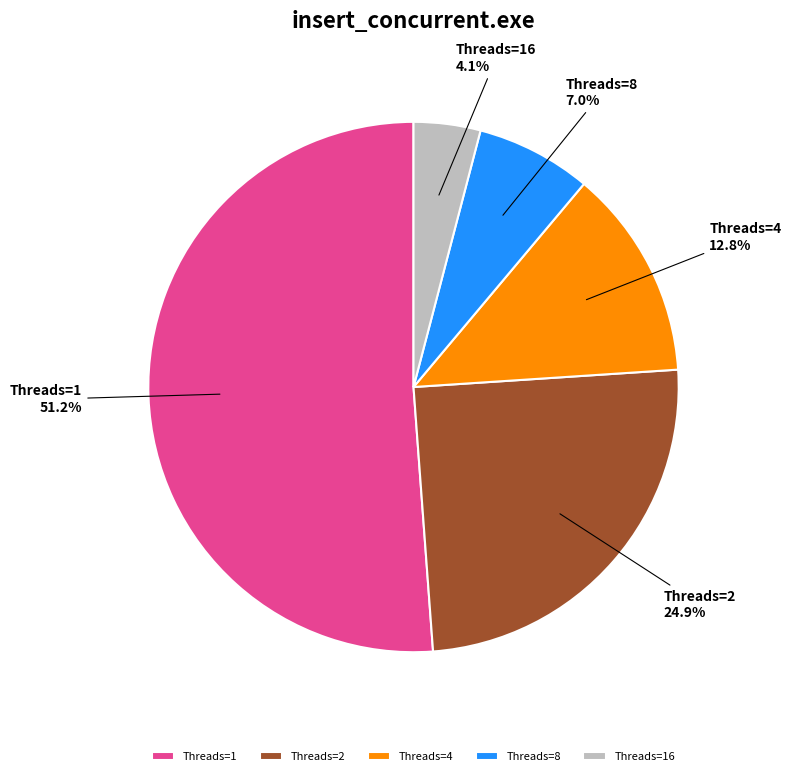

Is there any slice that represents more than half of the pie?

Yes